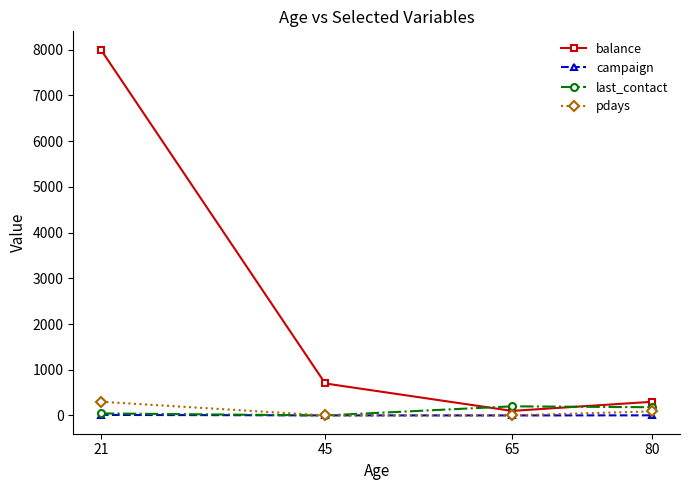

Count the pdays values in the range 1 to 300.

4